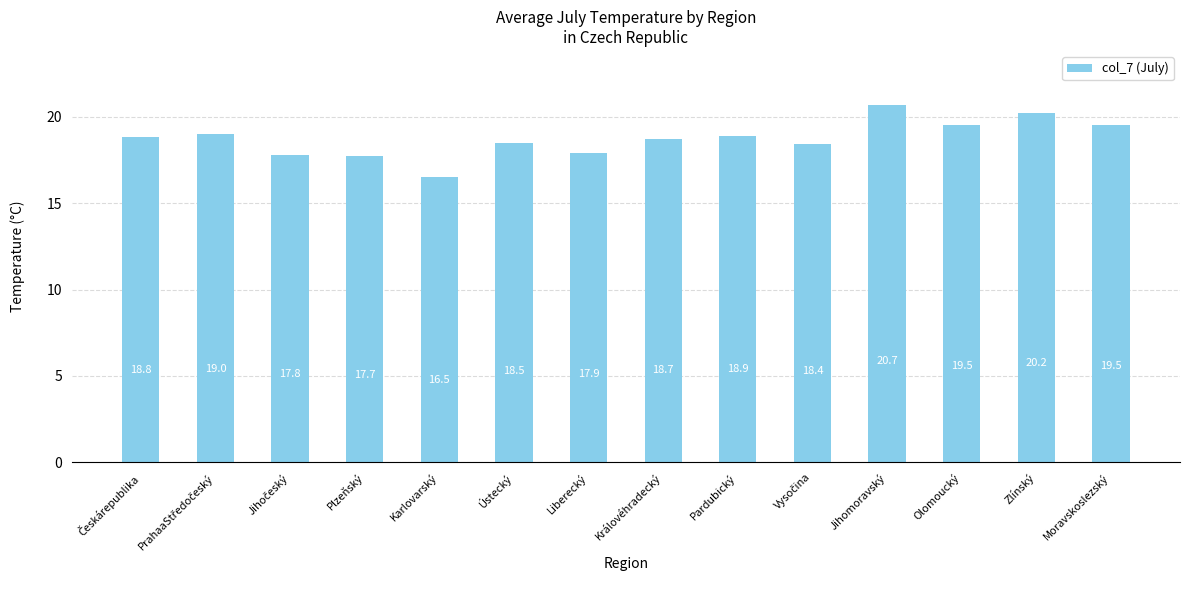

At which category does the chart reach its minimum across all series?

Karlovarský